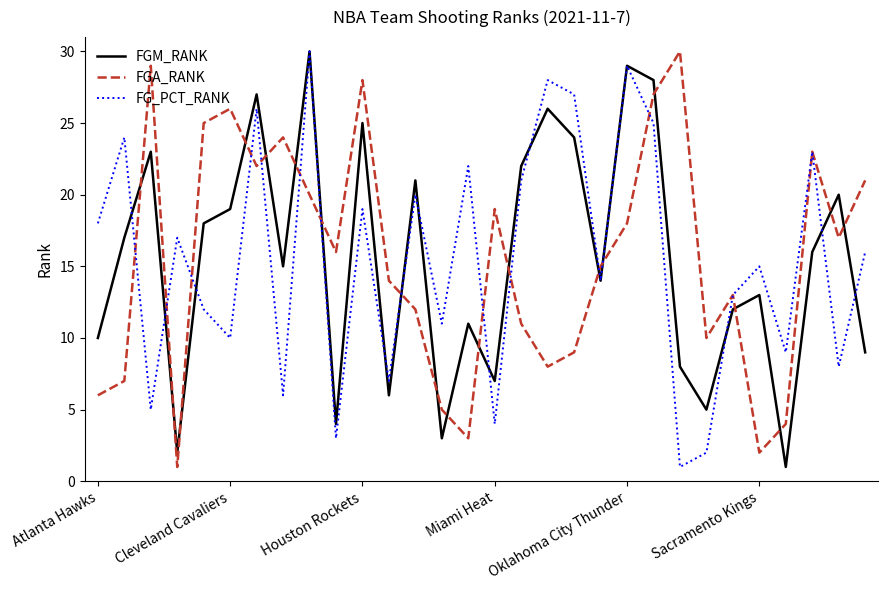

After their last crossing, which series has the higher values: FGM_RANK or FGA_RANK?

FGA_RANK